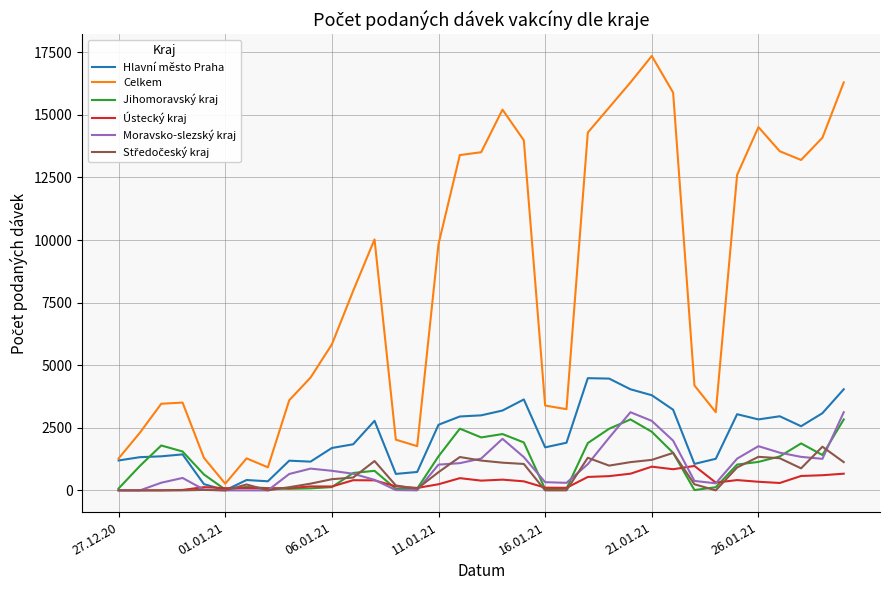

Which series has the widest spread of values?

Celkem